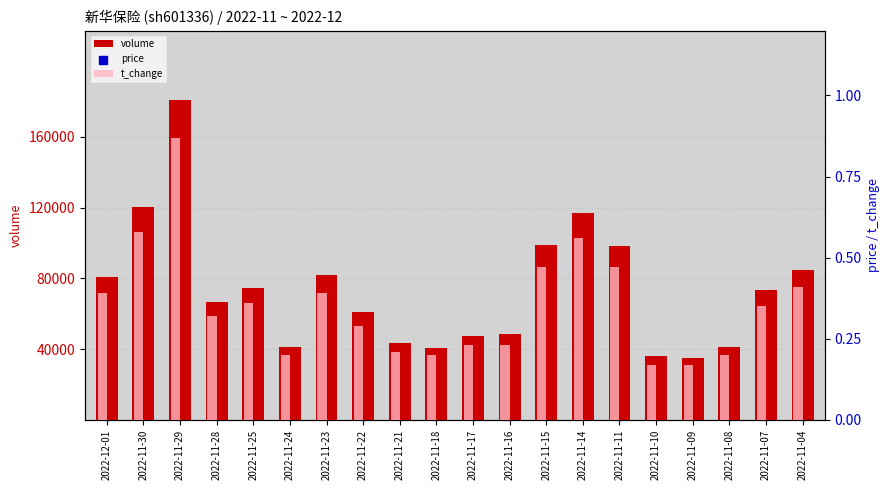

Which series has the largest total across all categories?

volume